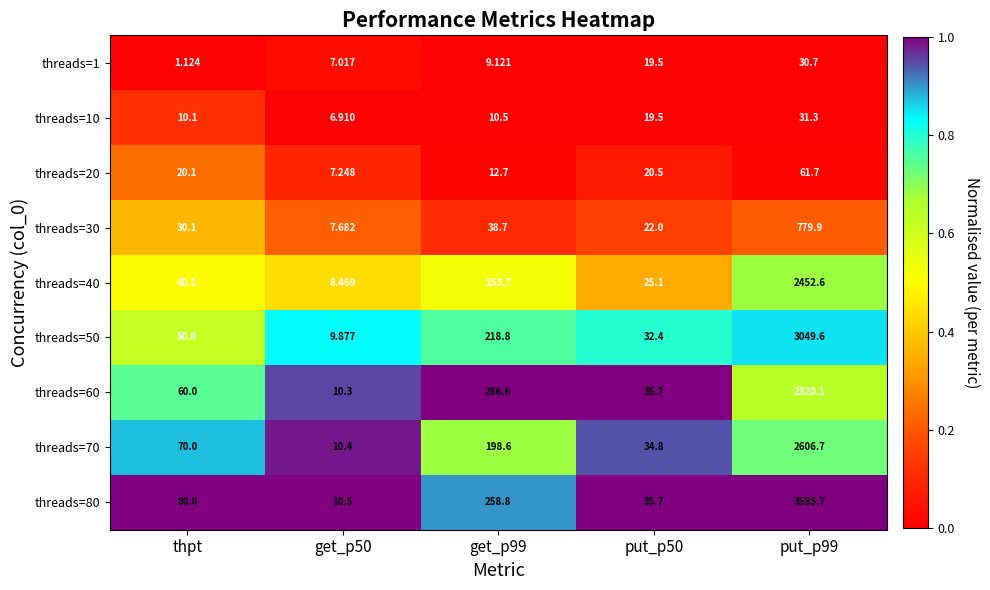

Which series has the largest total across all categories?

threads=80